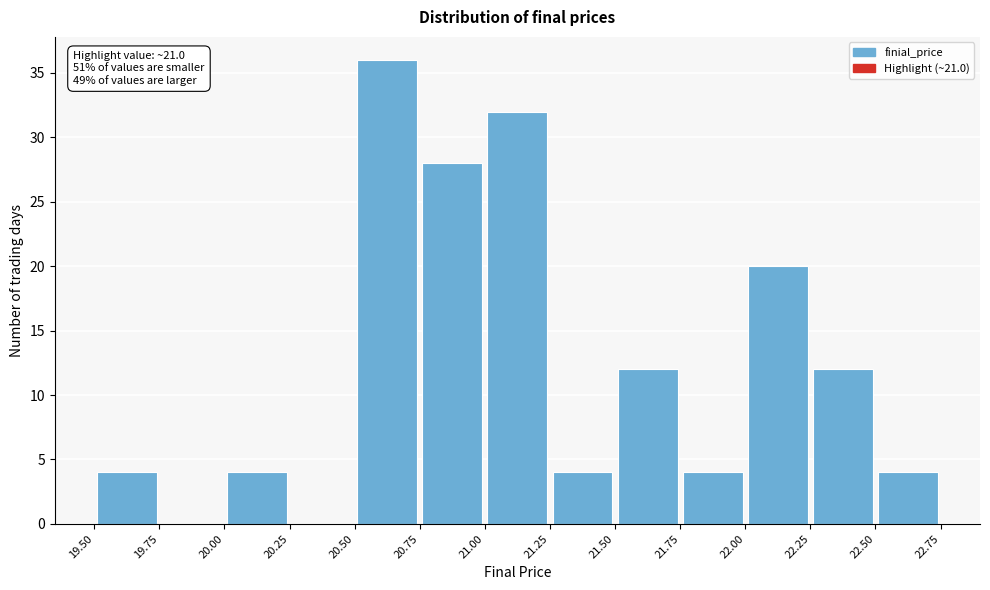

Over which range of the x-axis is the bar tallest?

20.50 to 20.75